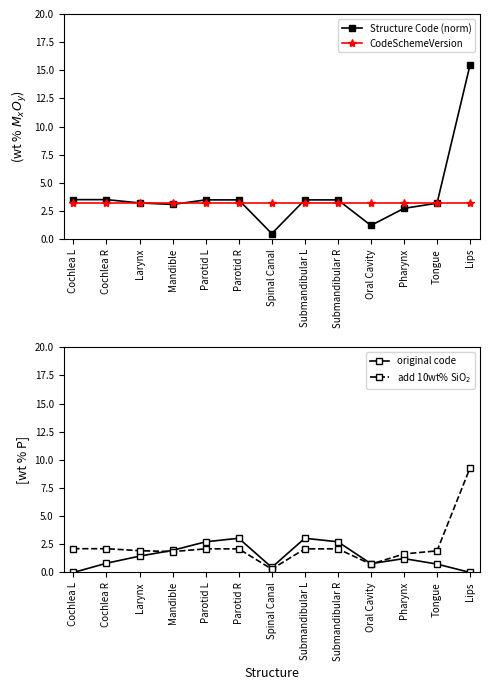

Which label corresponds to the largest value in the chart?

Lips